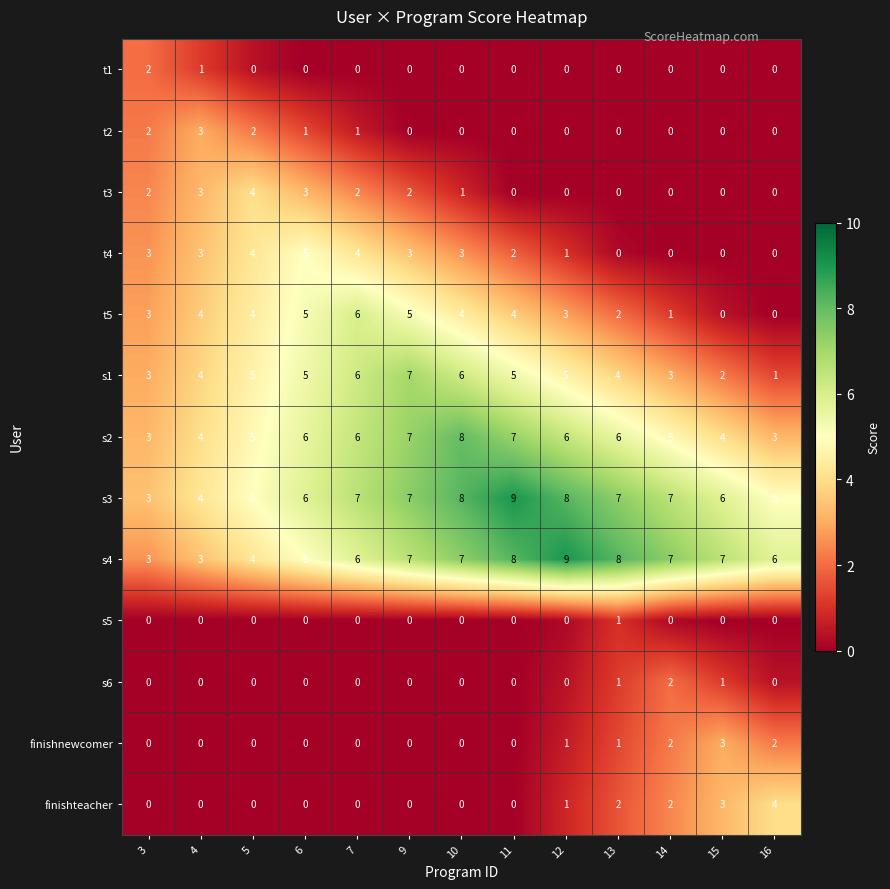

What is the maximum value shown in the chart?

9